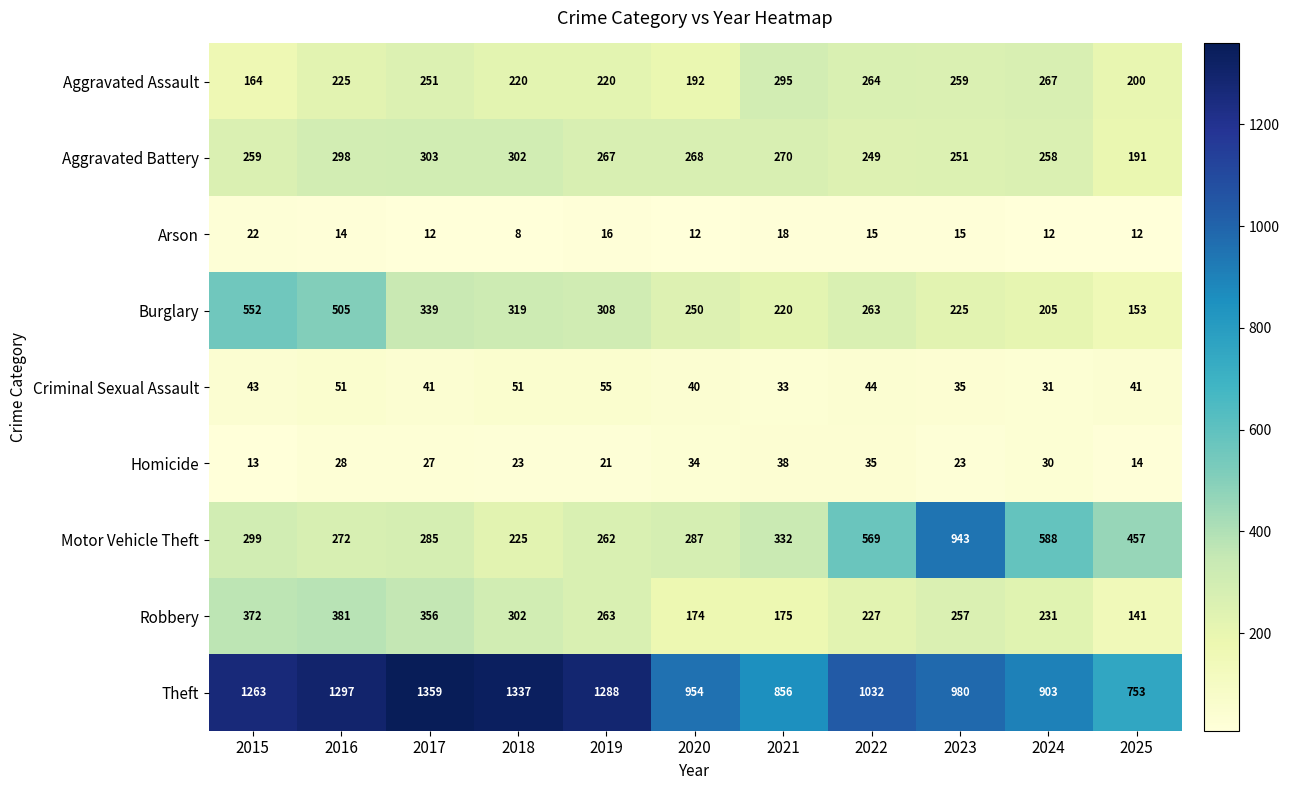

List the series in order of their peak value, lowest first.

Arson, Homicide, Criminal Sexual Assault, Aggravated Assault, Aggravated Battery, Robbery, Burglary, Motor Vehicle Theft, Theft